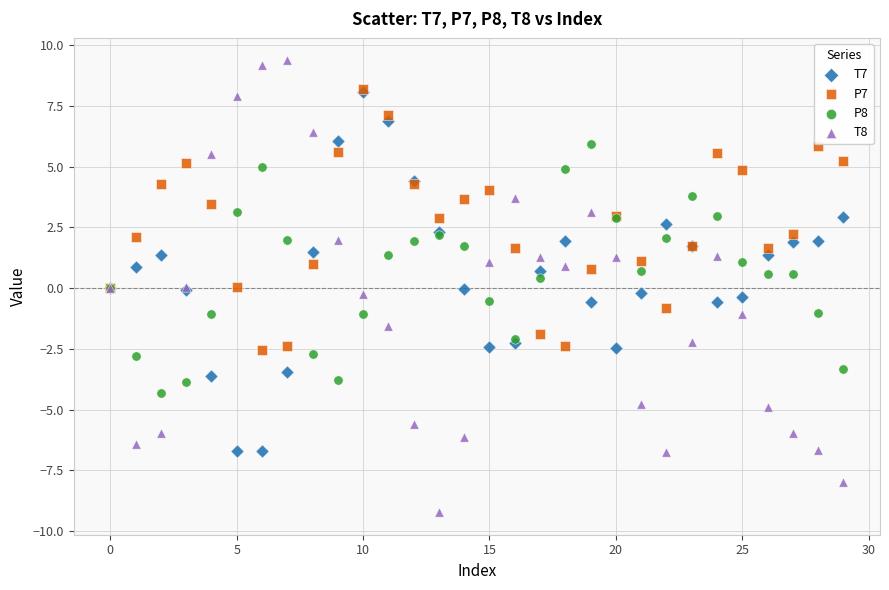

Which series contains the lowest Y value?

T8